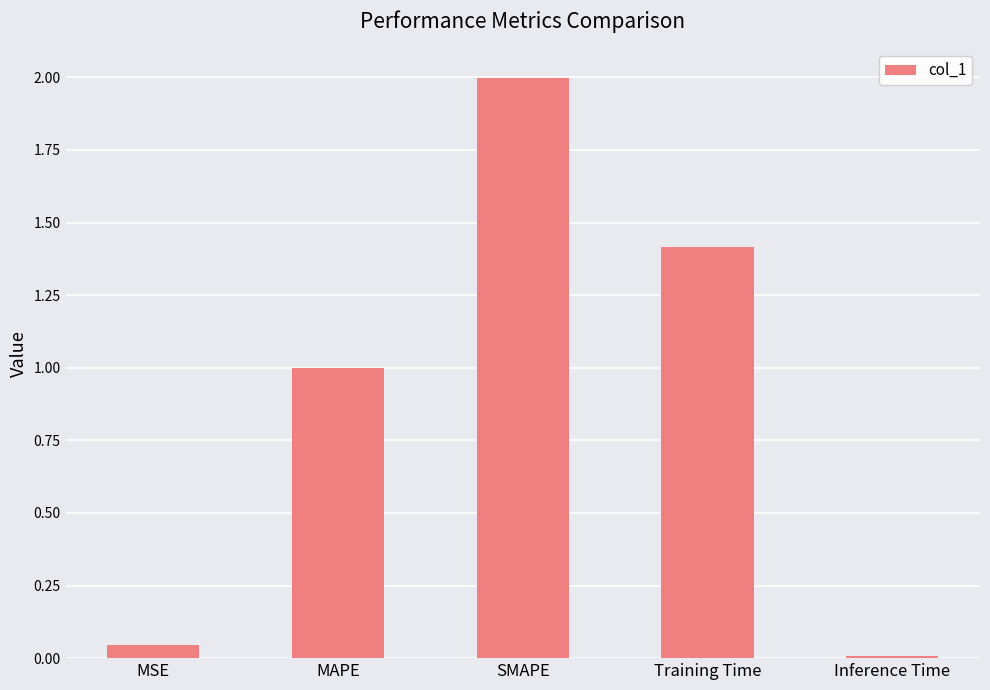

What is the difference between the second highest and second lowest values?

1.4